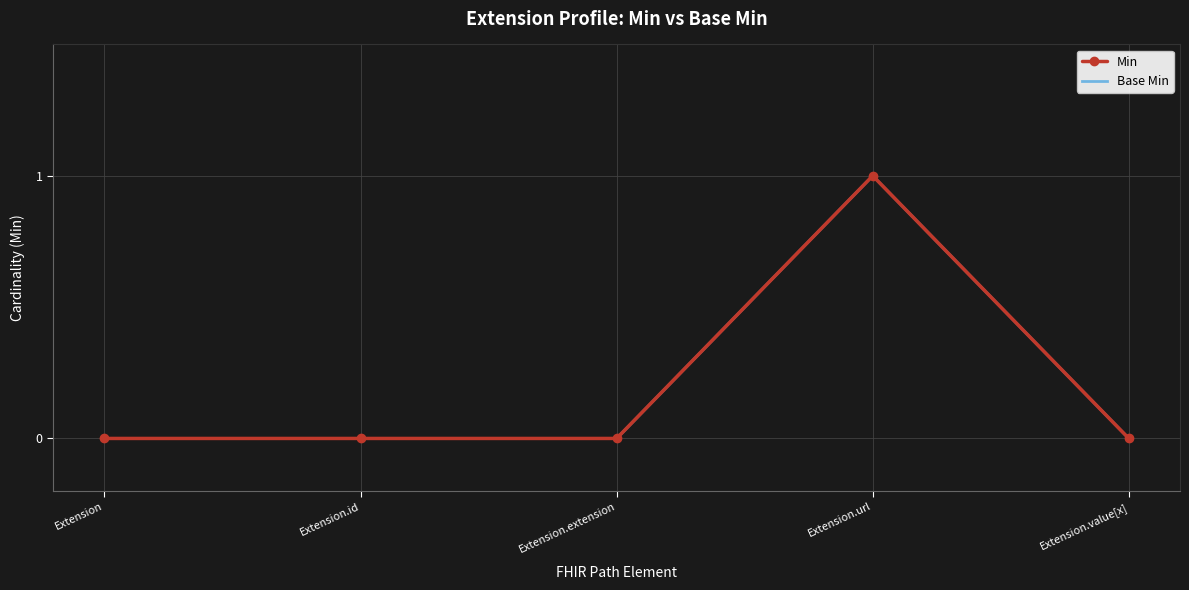

Which label corresponds to the largest value in the chart?

Extension.url